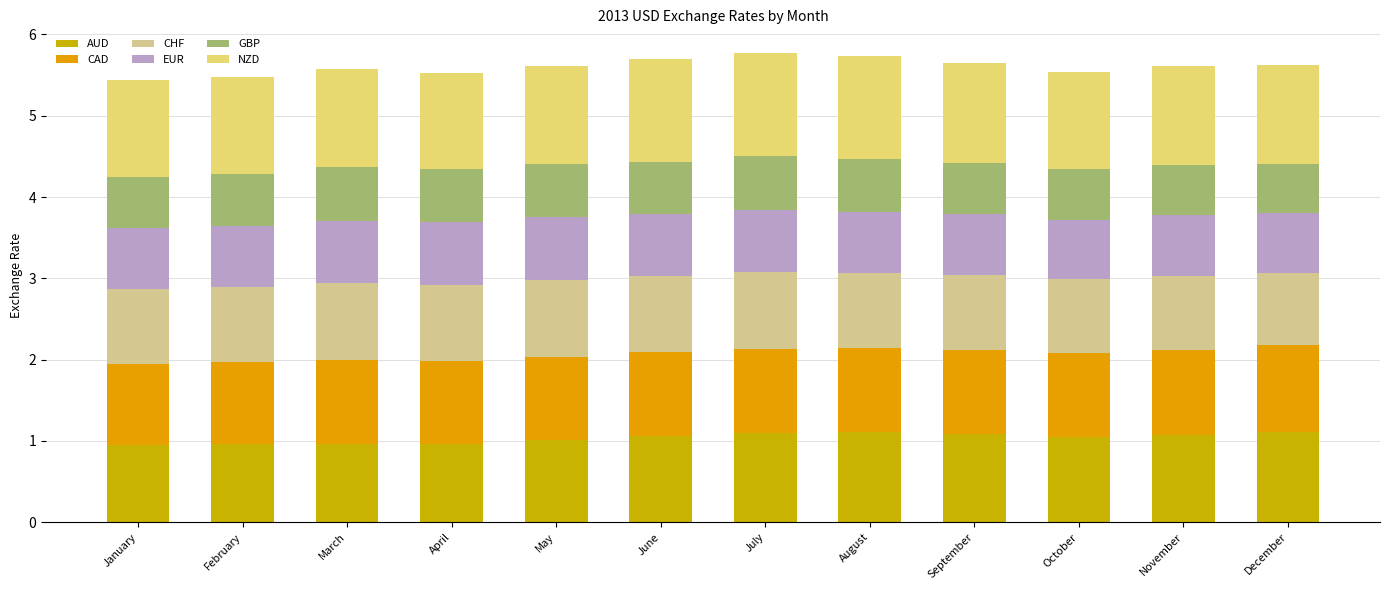

How many categories are shown in the chart?

12